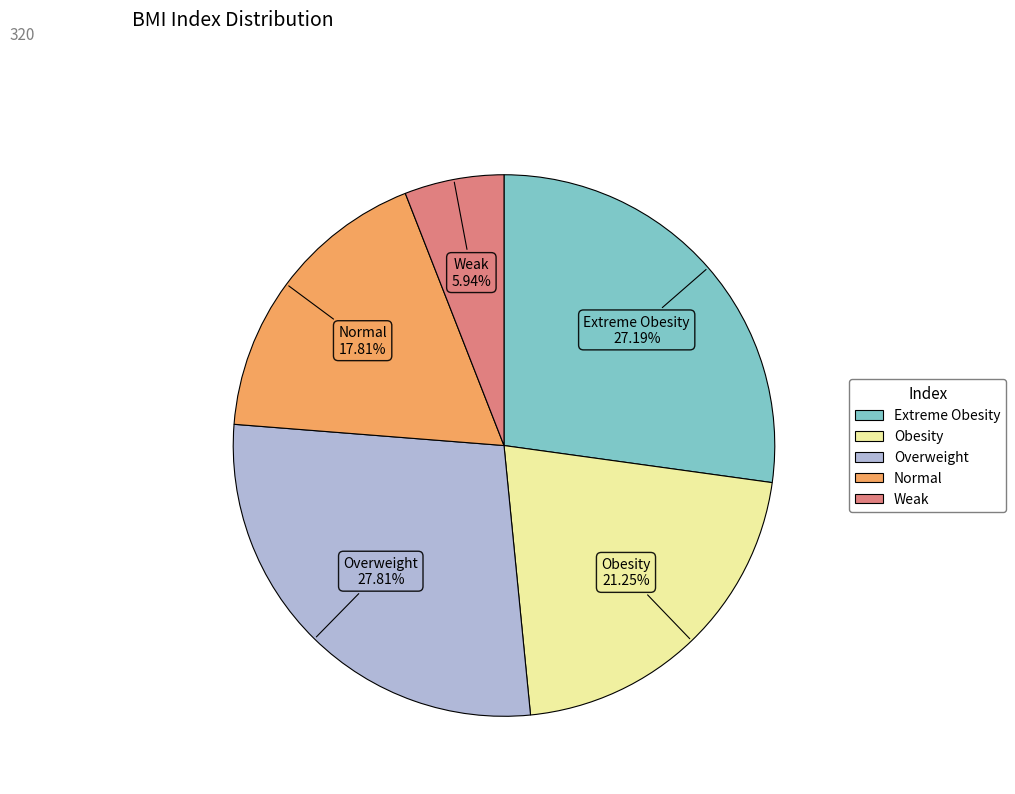

Between Normal and Weak, which is larger?

Normal